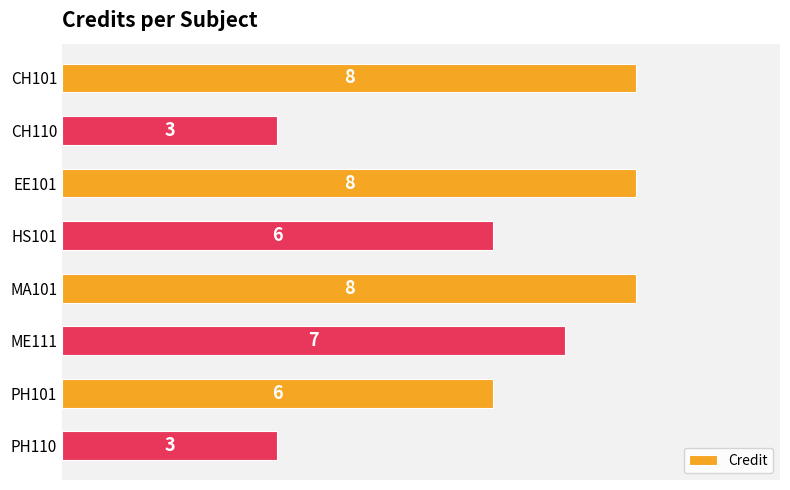

Reading bottom to top, what are all the values shown in this chart?

3	6	7	8	6	8	3	8